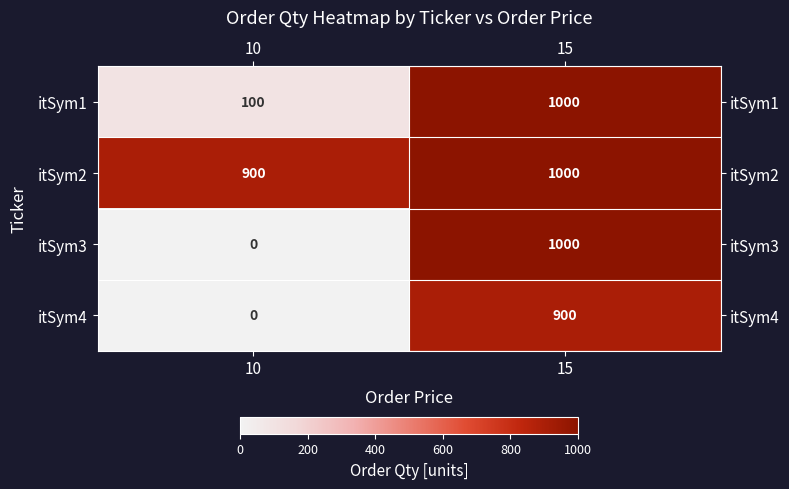

Reading left to right, list all the values displayed in this chart.

itSym1: 100	1000
itSym2: 900	1000
itSym3: 0	1000
itSym4: 0	900